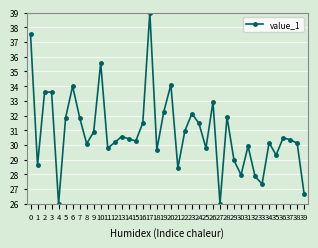

Between 38 and 29, which is larger?

38